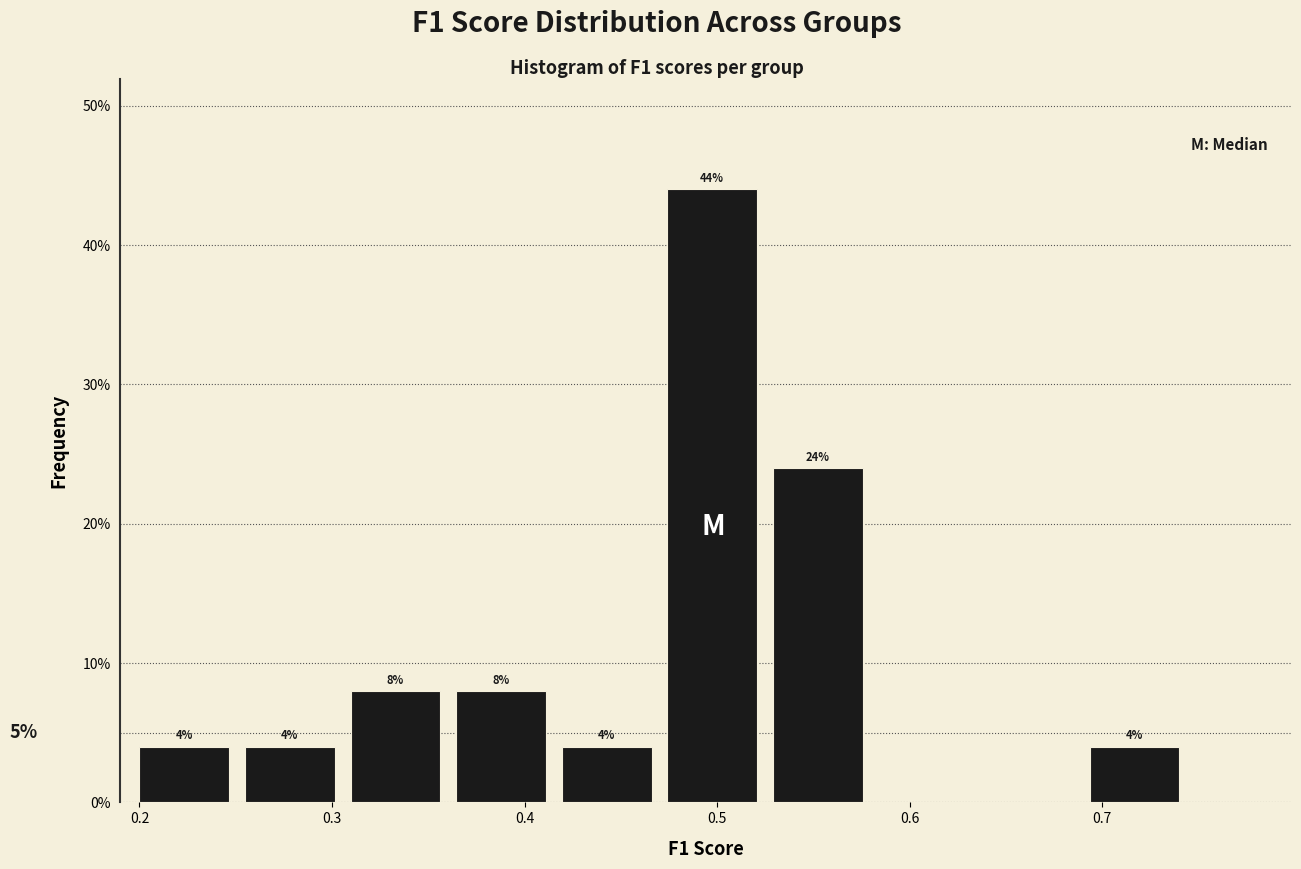

Over which range of the x-axis is the bar tallest?

0.47 to 0.53